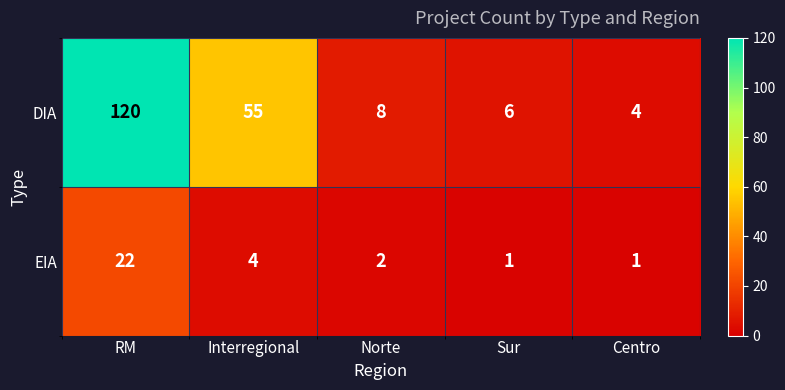

Reading left to right, list all the values displayed in this chart.

DIA: 120	55	8	6	4
EIA: 22	4	2	1	1